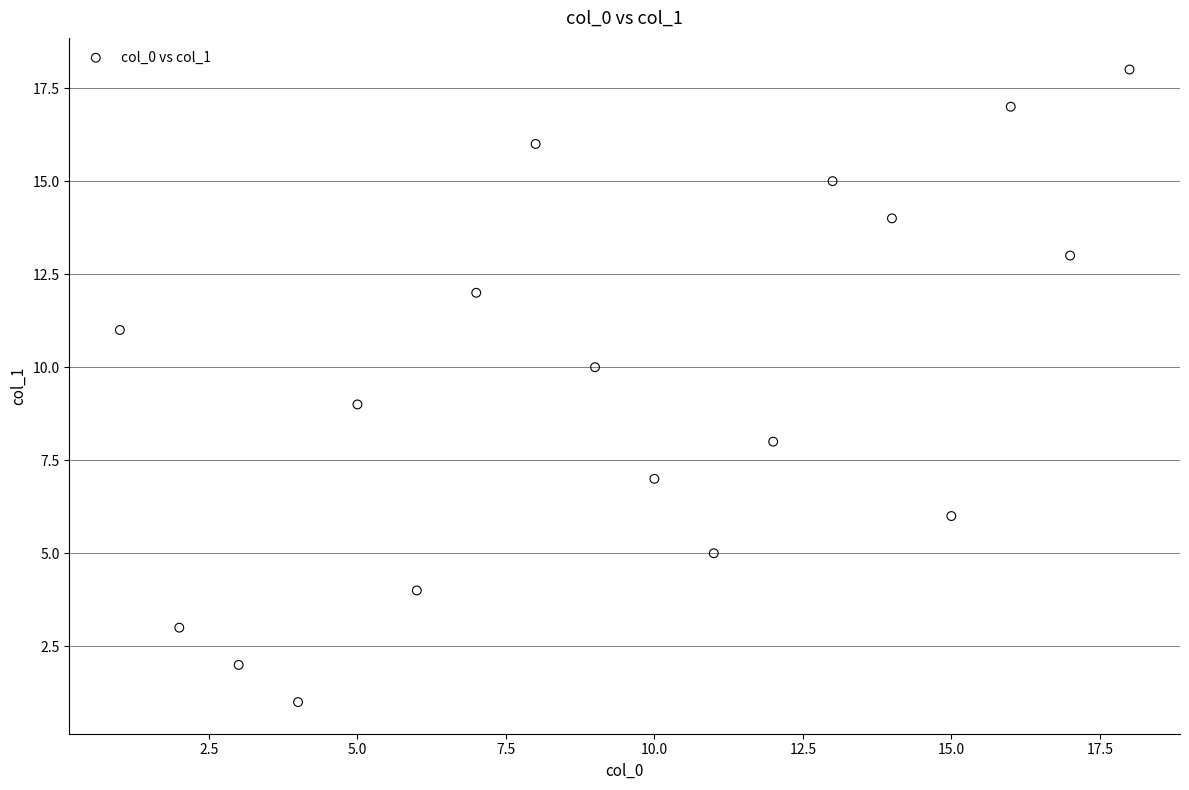

What is the range of Y values (max minus min)?

17